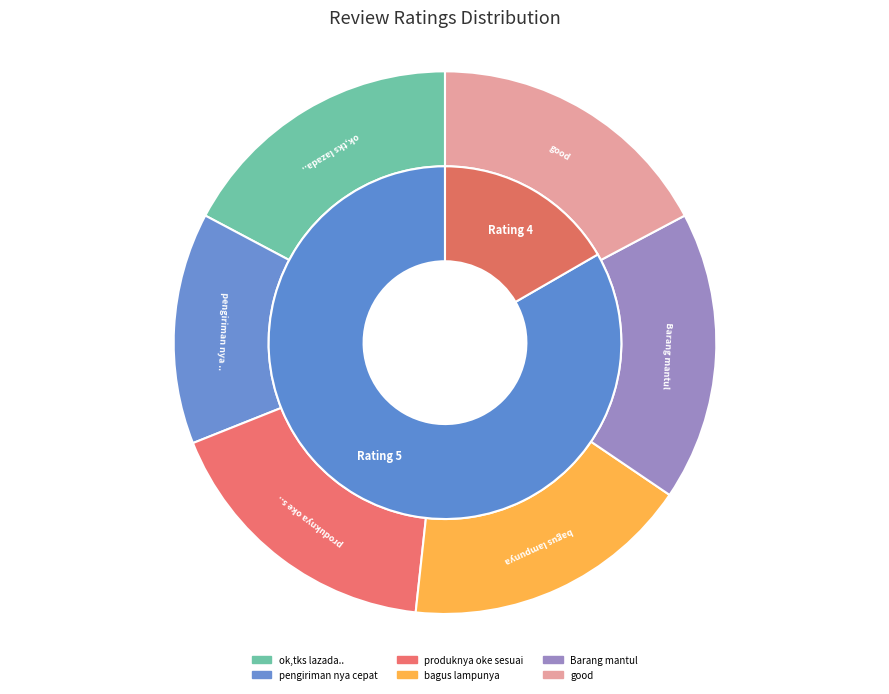

To the nearest percent, what portion does bagus lampunya represent?

17%